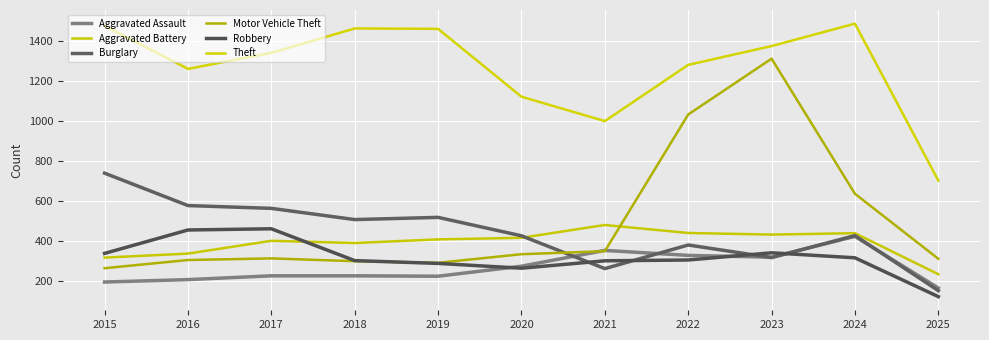

At how many categories does at least one series exceed 884?

10